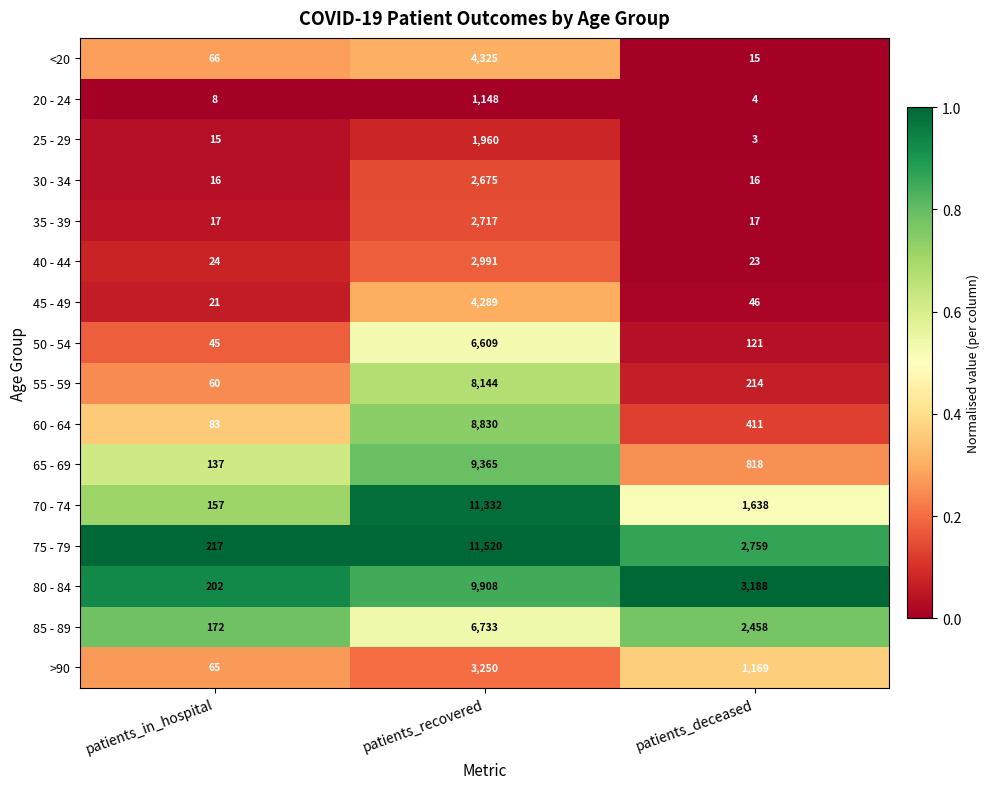

Count the number of data series in this chart.

16